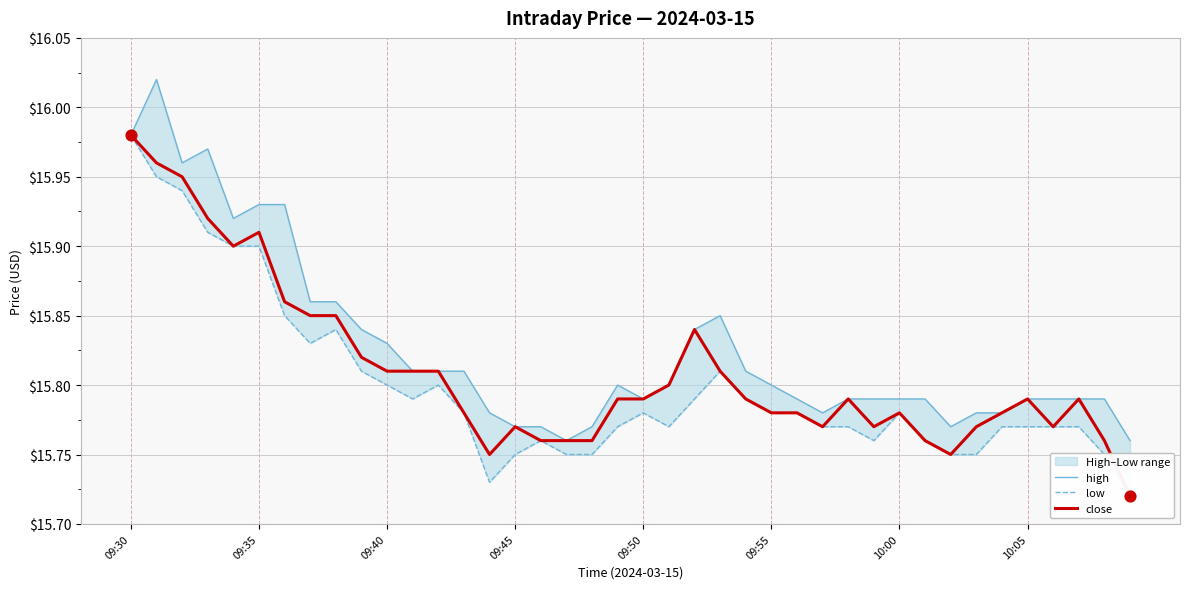

At how many categories does at least one series exceed 15?

40